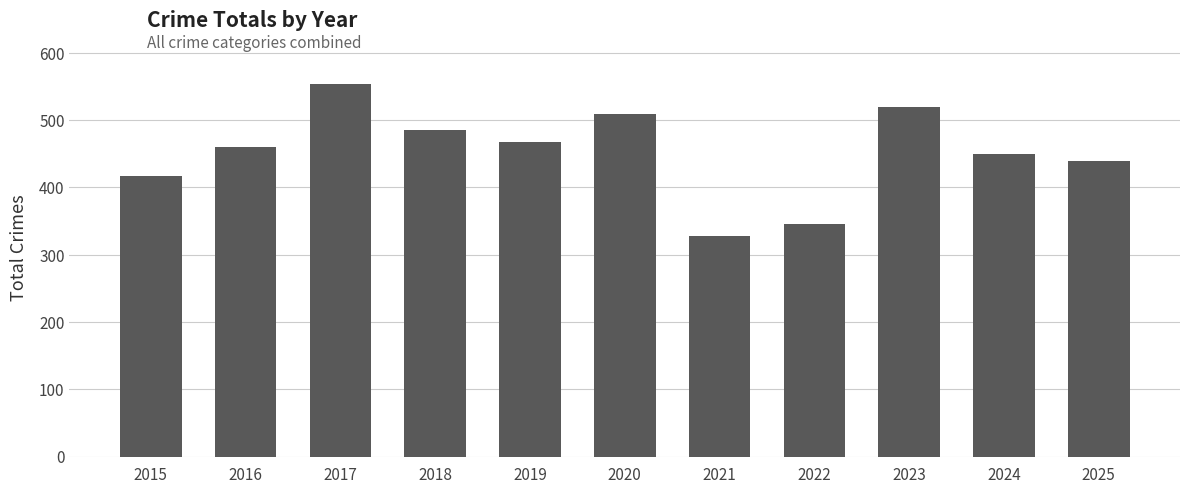

At which category does the chart reach its minimum across all series?

2021